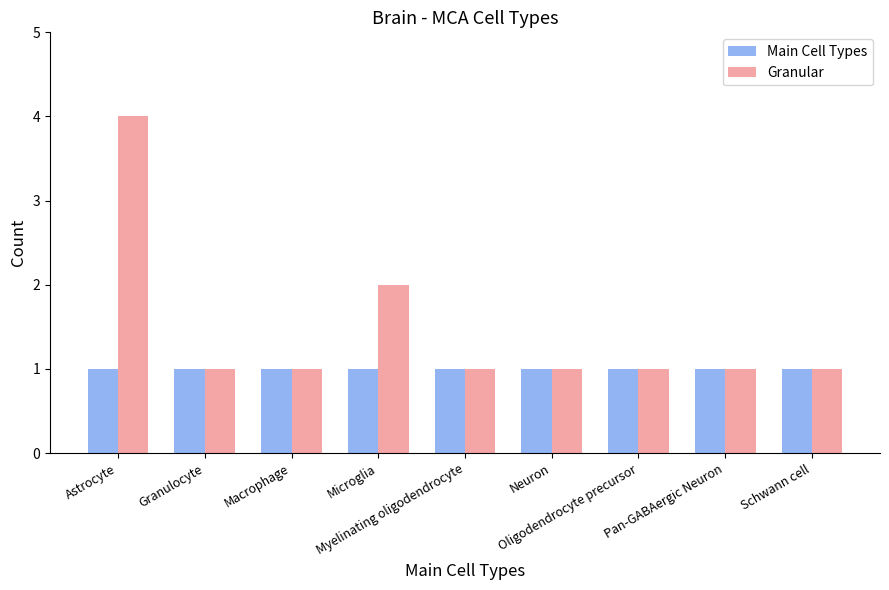

What is the lowest value of the Main Cell Types series?

1